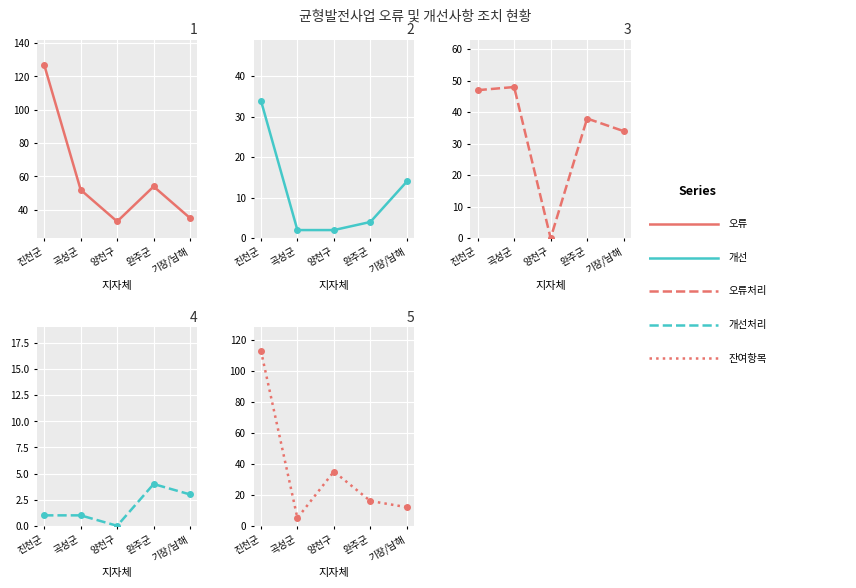

Which category has the lowest value across all series?

양천구